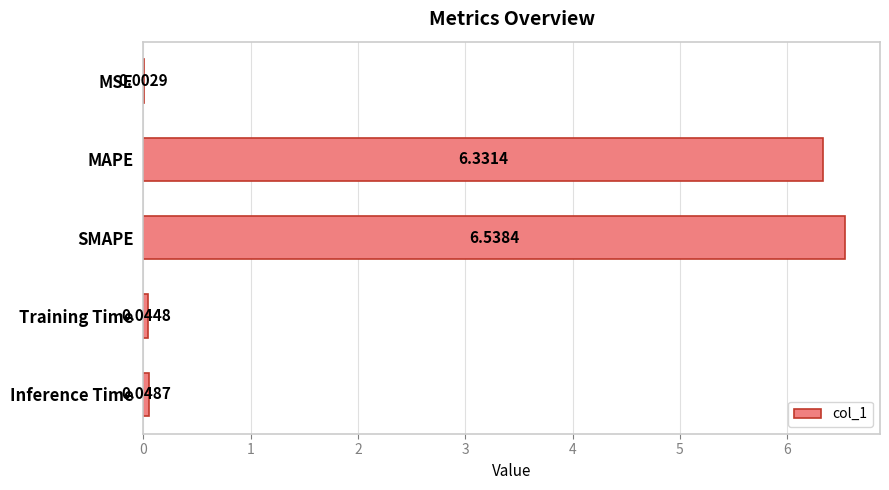

What is the sum of all values?

13.0